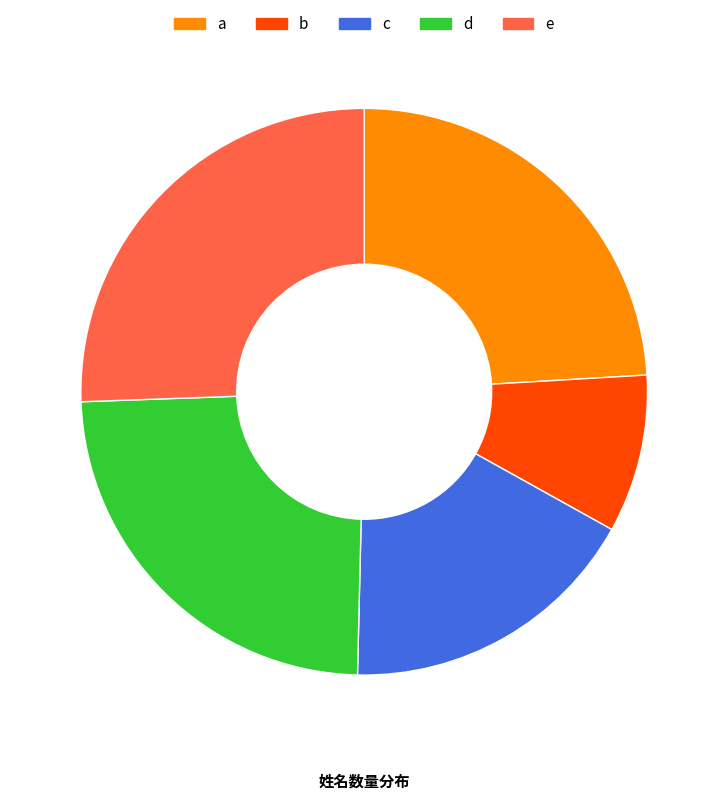

Is it true that d is 16% of the pie?

False